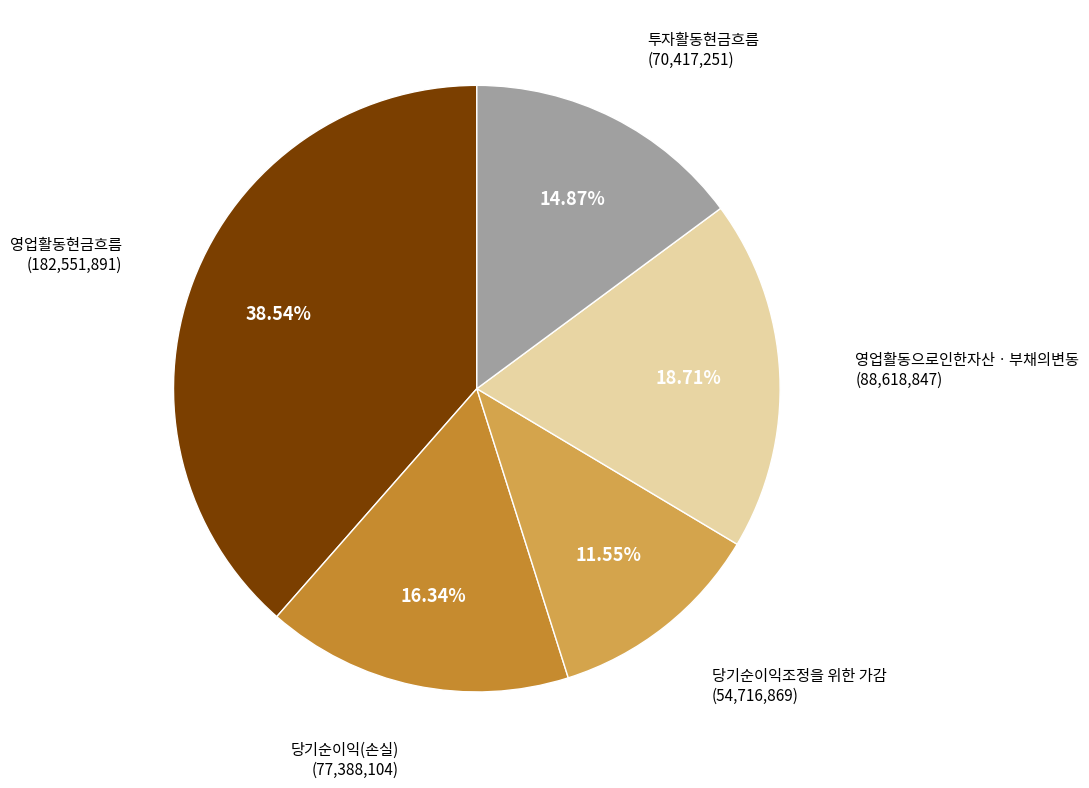

Rank the categories by value from lowest to highest.

당기순이익조정을 위한 가감, 투자활동현금흐름, 당기순이익(손실), 영업활동으로인한자산ㆍ부채의변동, 영업활동현금흐름